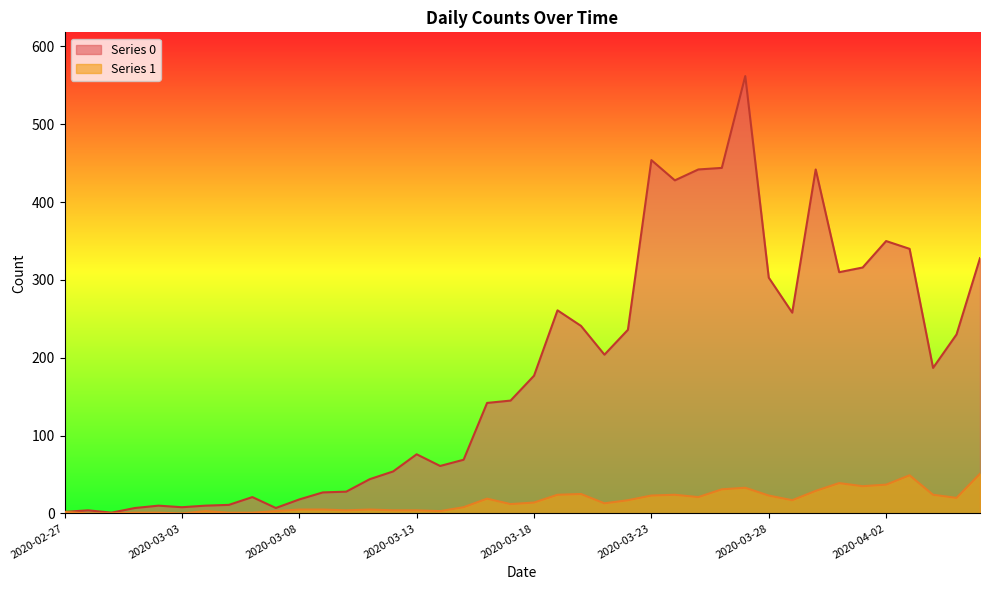

Which label corresponds to the smallest value in the chart?

2020-02-28